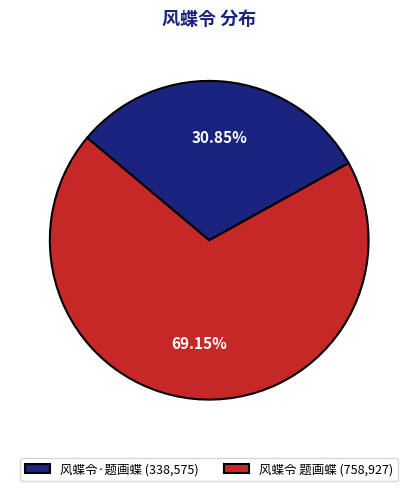

How many segments does this pie chart have?

2